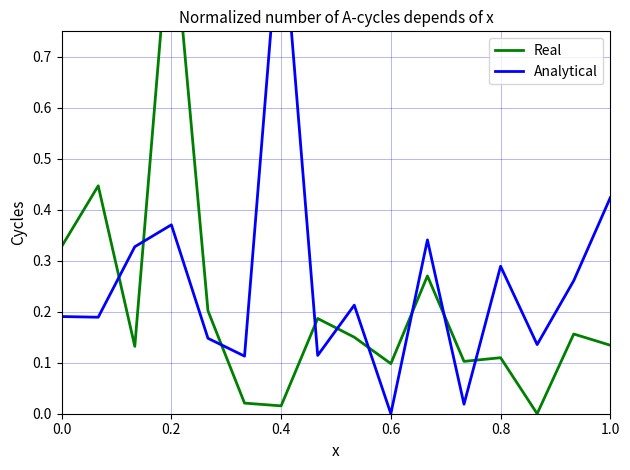

At how many categories does at least one series exceed 0?

16